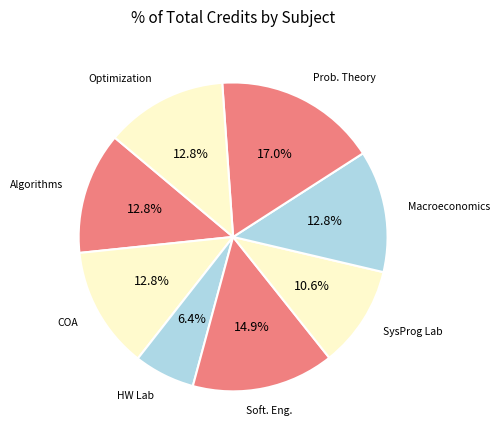

Count the number of slices in the pie.

8